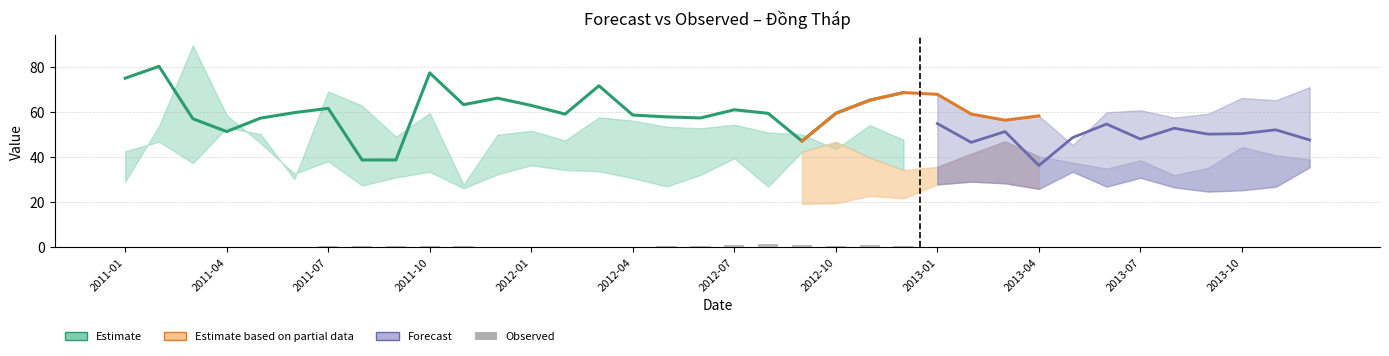

How many categories are shown in the chart?

36